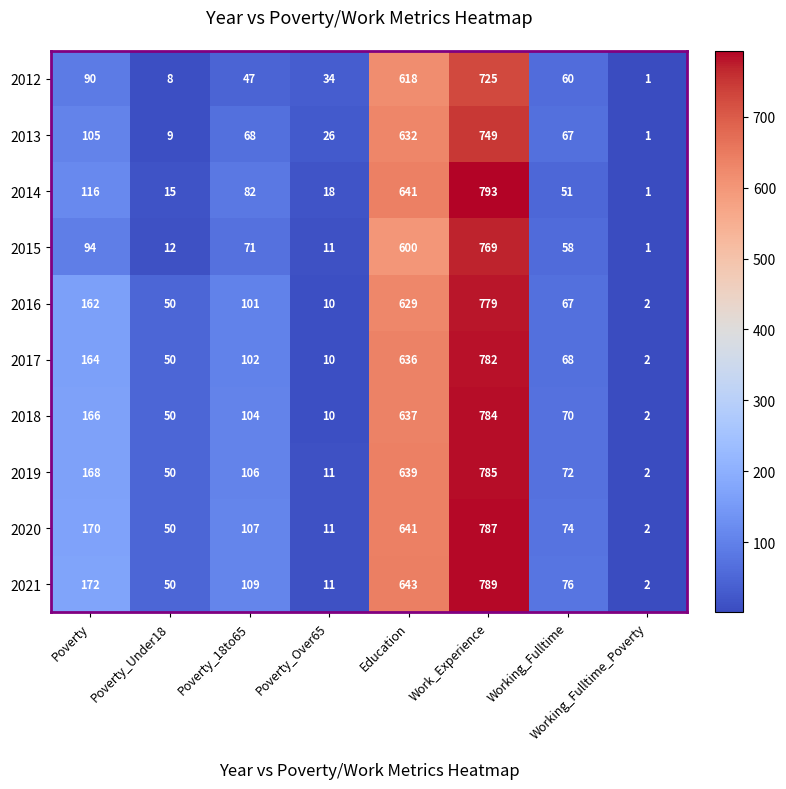

What is the difference between the 2021 values at Poverty_Under18 and Working_Fulltime?

26